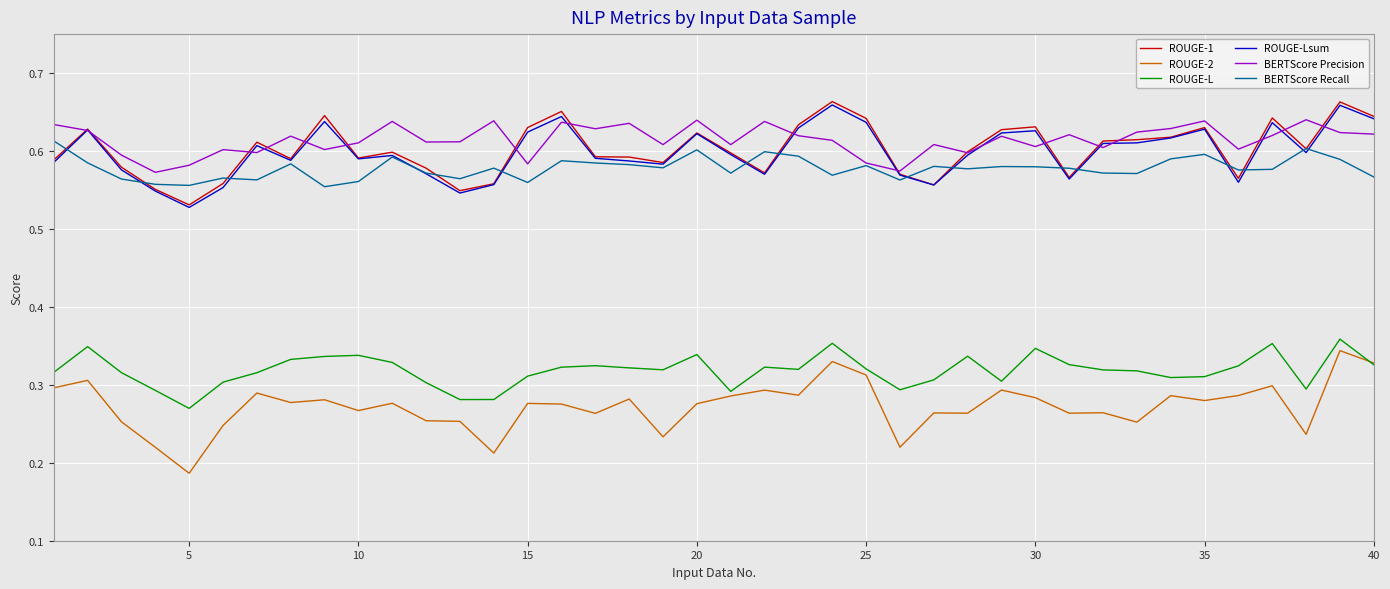

True or false: ROUGE-2 and BERTScore Precision intersect in this chart.

False